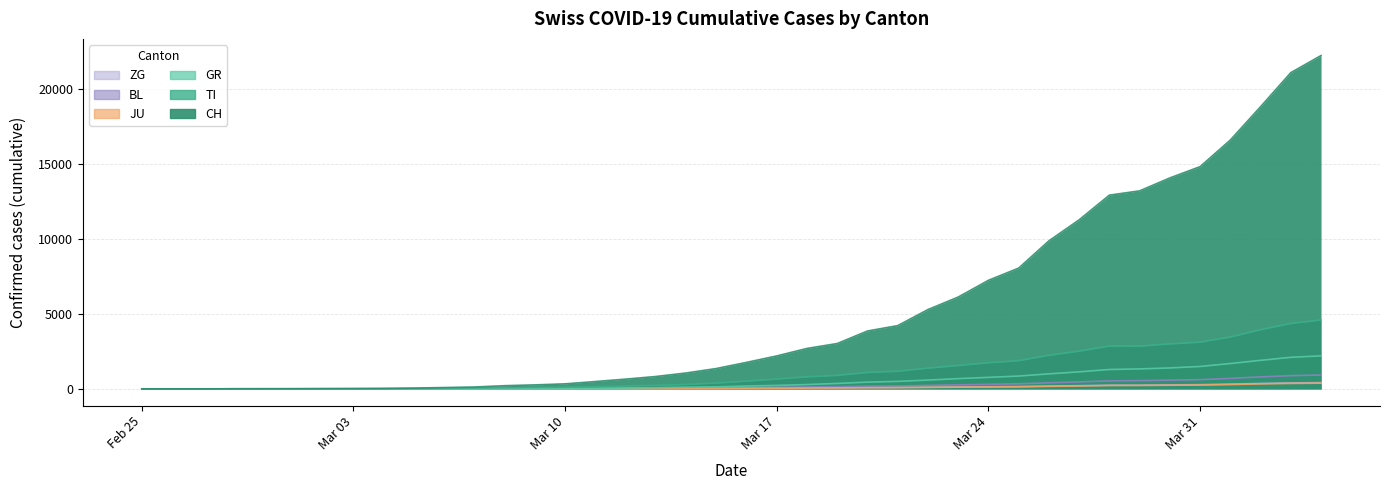

What is the highest value of the CH series?

22242